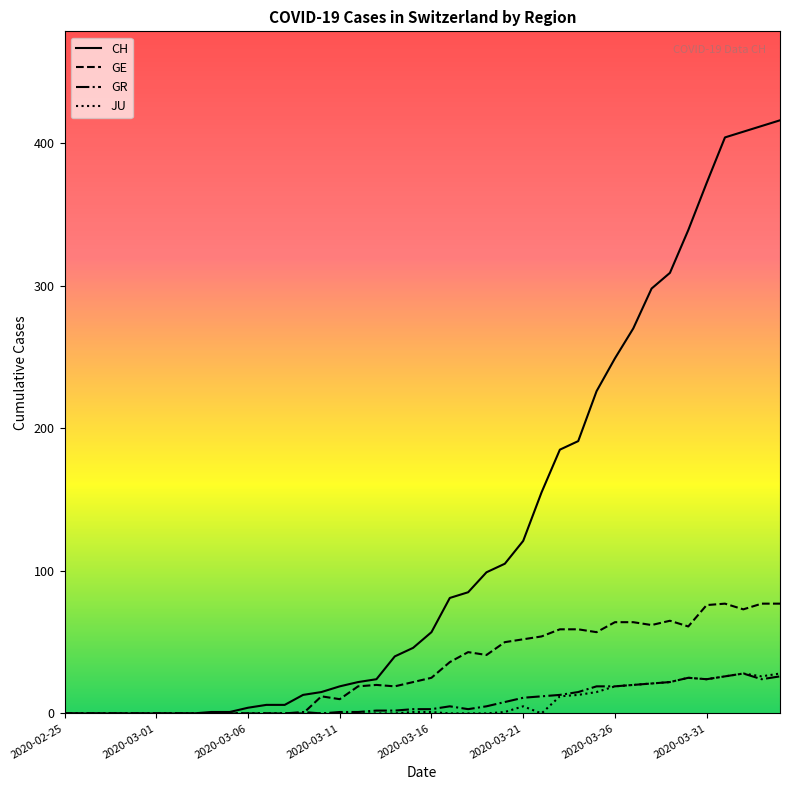

What is the highest value of the JU series?

28